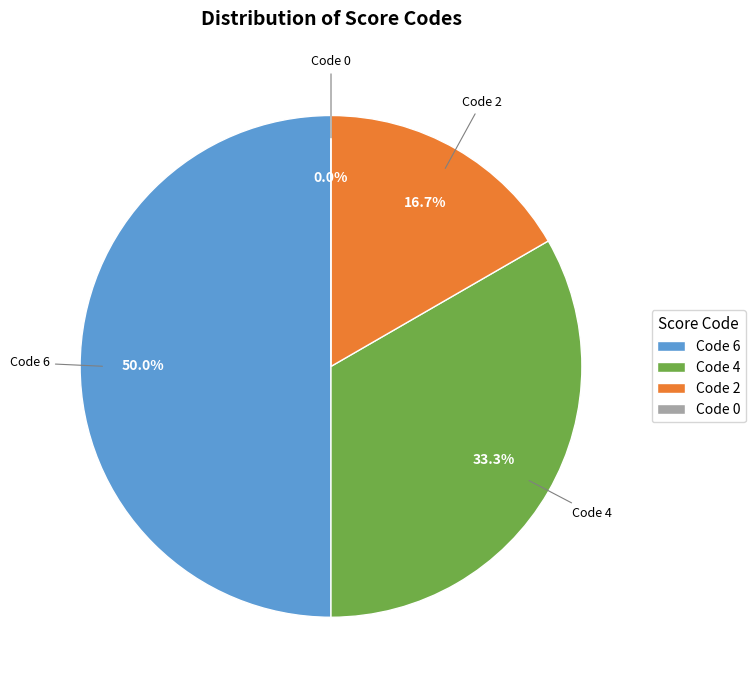

Is there any slice that represents more than half of the pie?

No